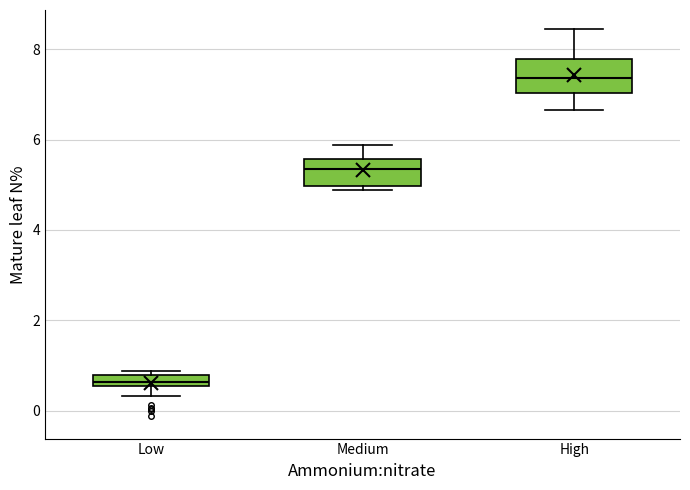

Which box's median line is the lowest?

Low